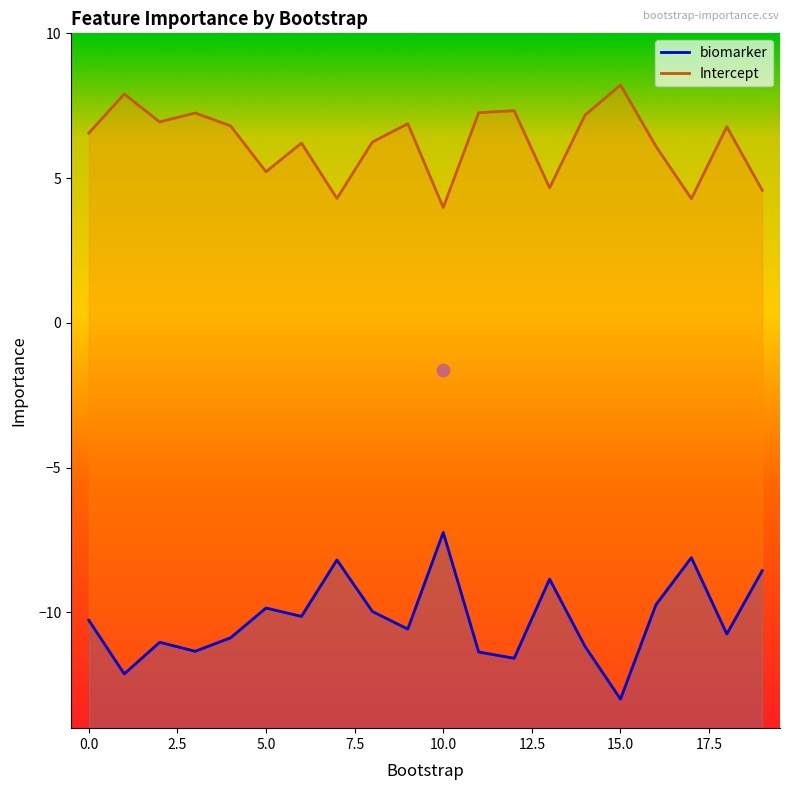

Which series reaches the minimum Y coordinate?

biomarker